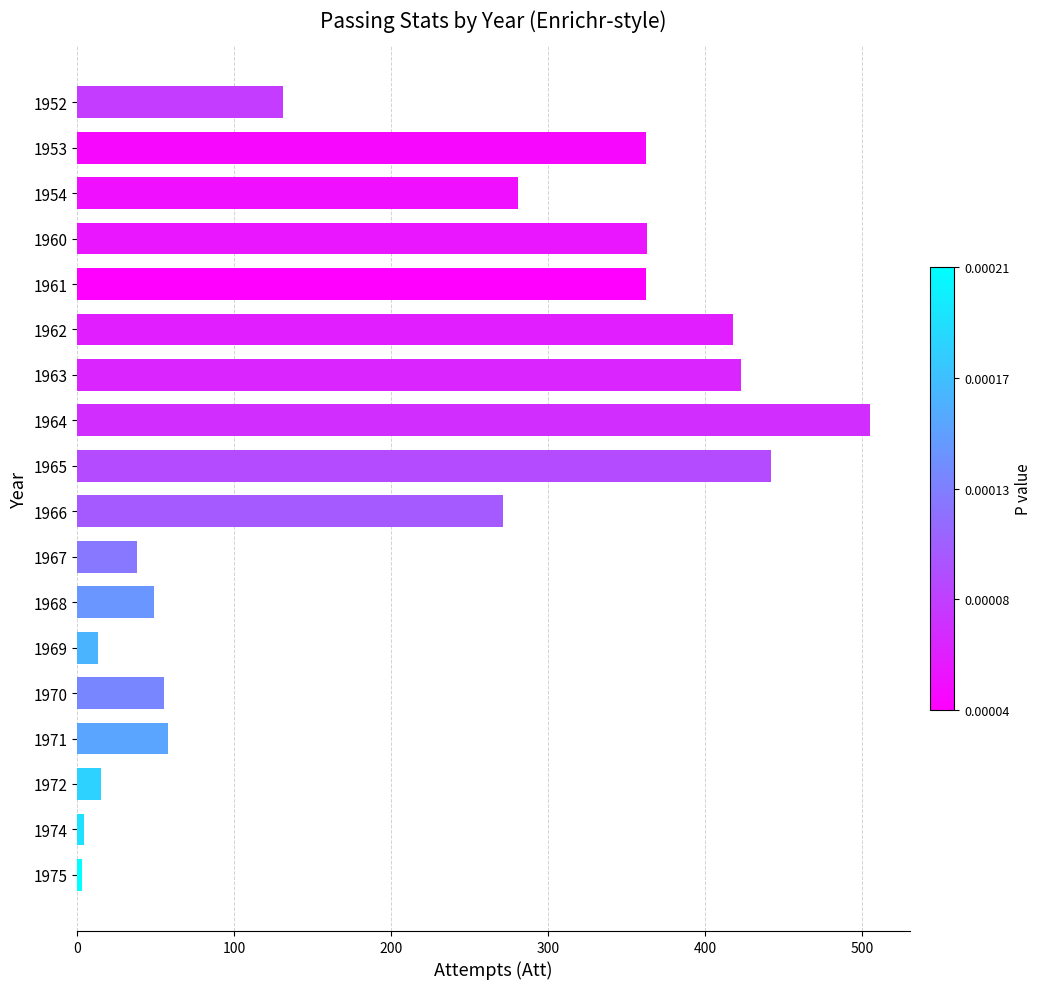

What is the difference between the second highest and second lowest values?

438